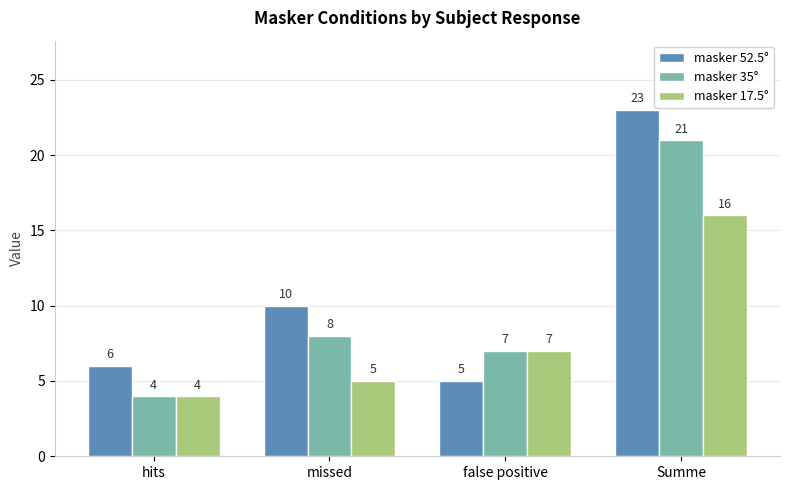

Which series has the widest spread of values?

masker 52.5°